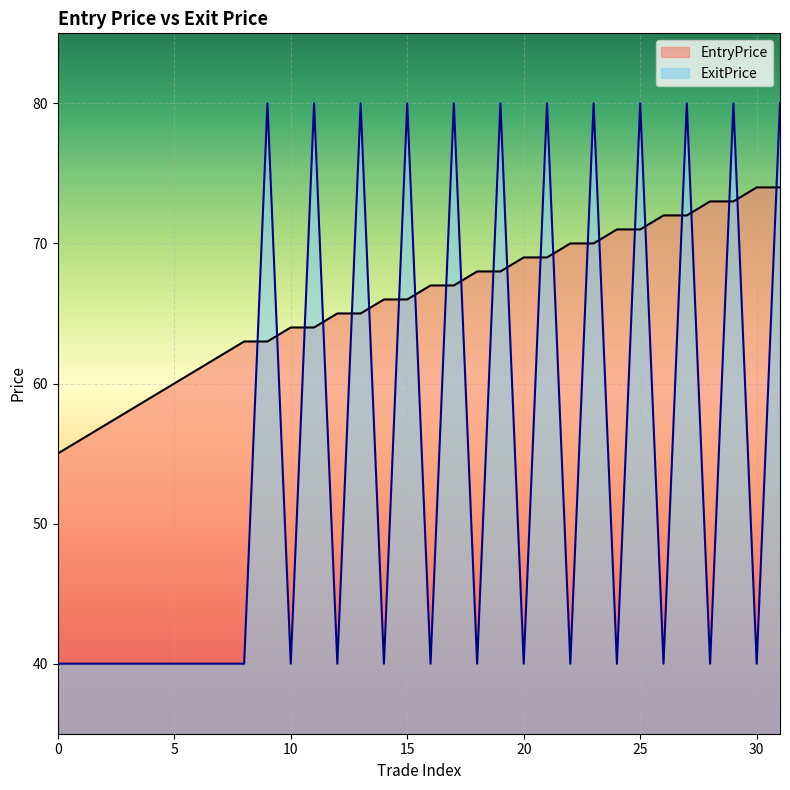

List the series in order of their overall mean, lowest first.

ExitPrice, EntryPrice